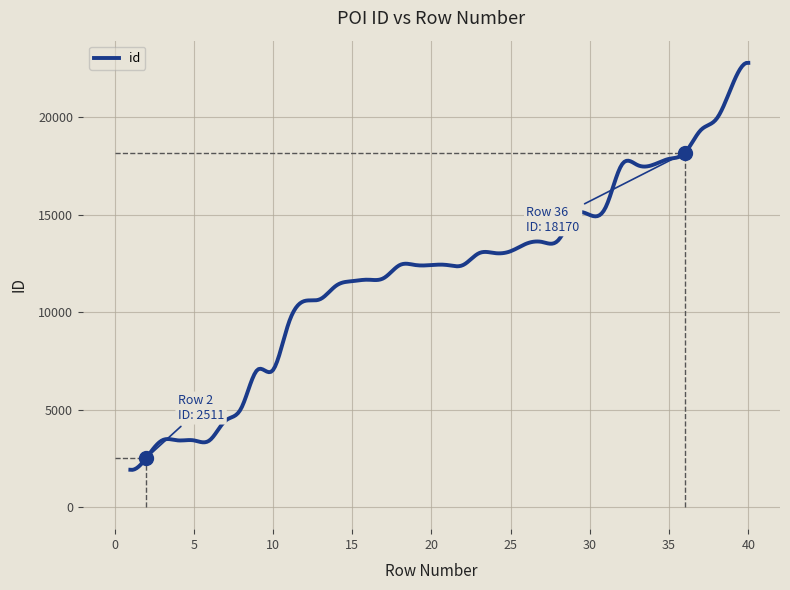

What is the difference between the maximum and minimum values?

20880.8